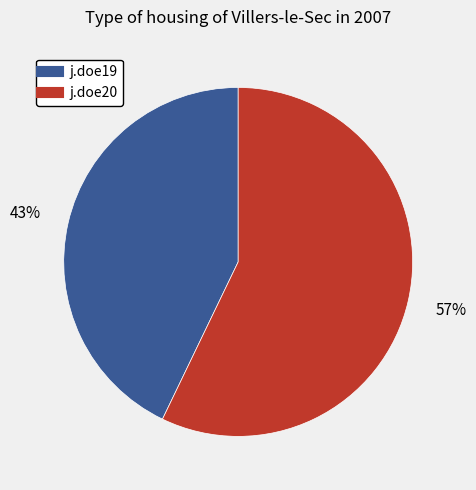

True or false: j.doe19 accounts for 51% of the total.

False